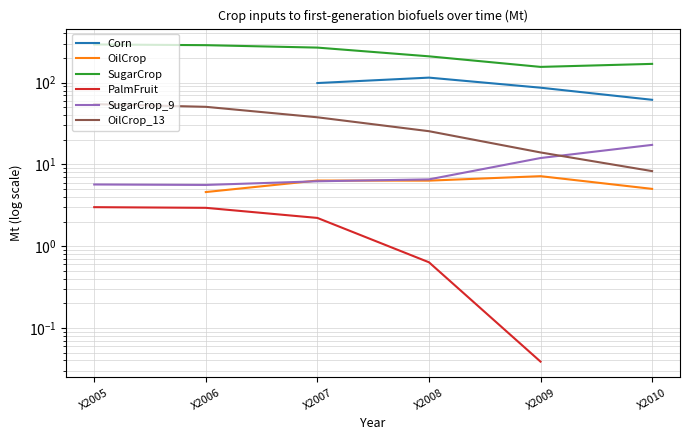

True or false: PalmFruit has more than 0 interior local peaks.

False